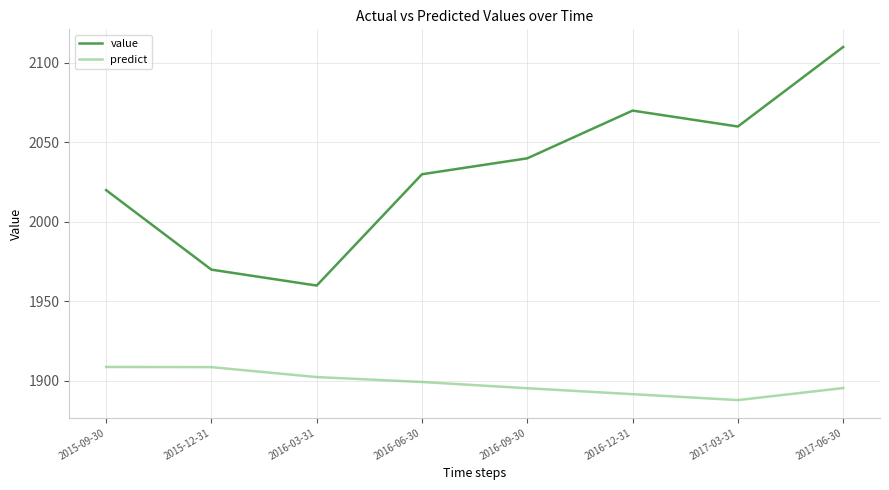

Which category has the highest value across all series?

2017-06-30